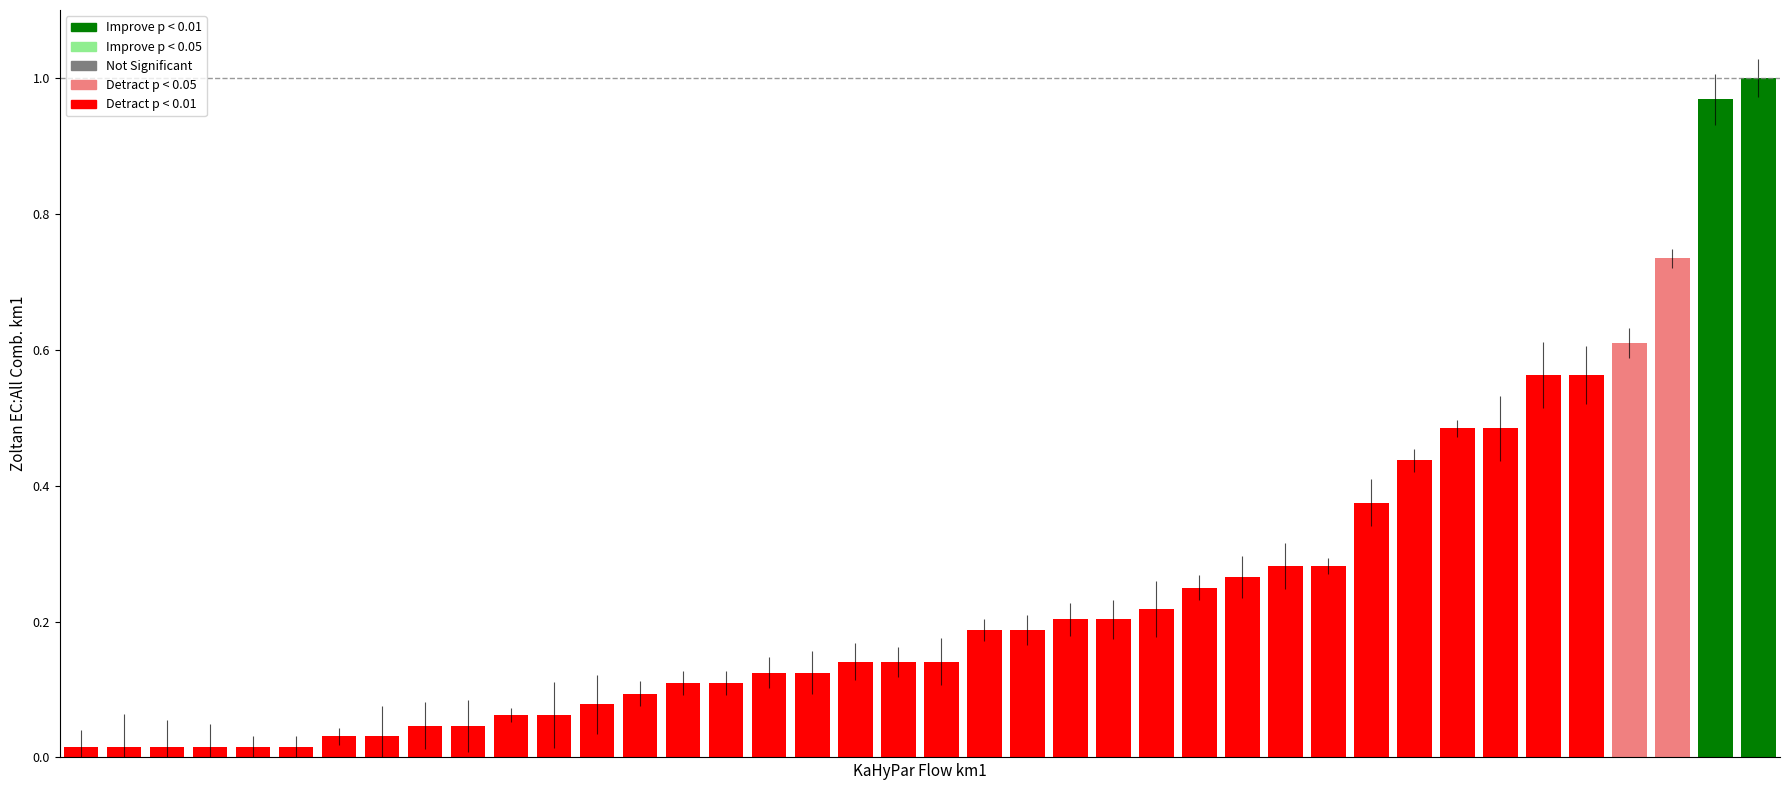

What is the sum of all values?

9.7